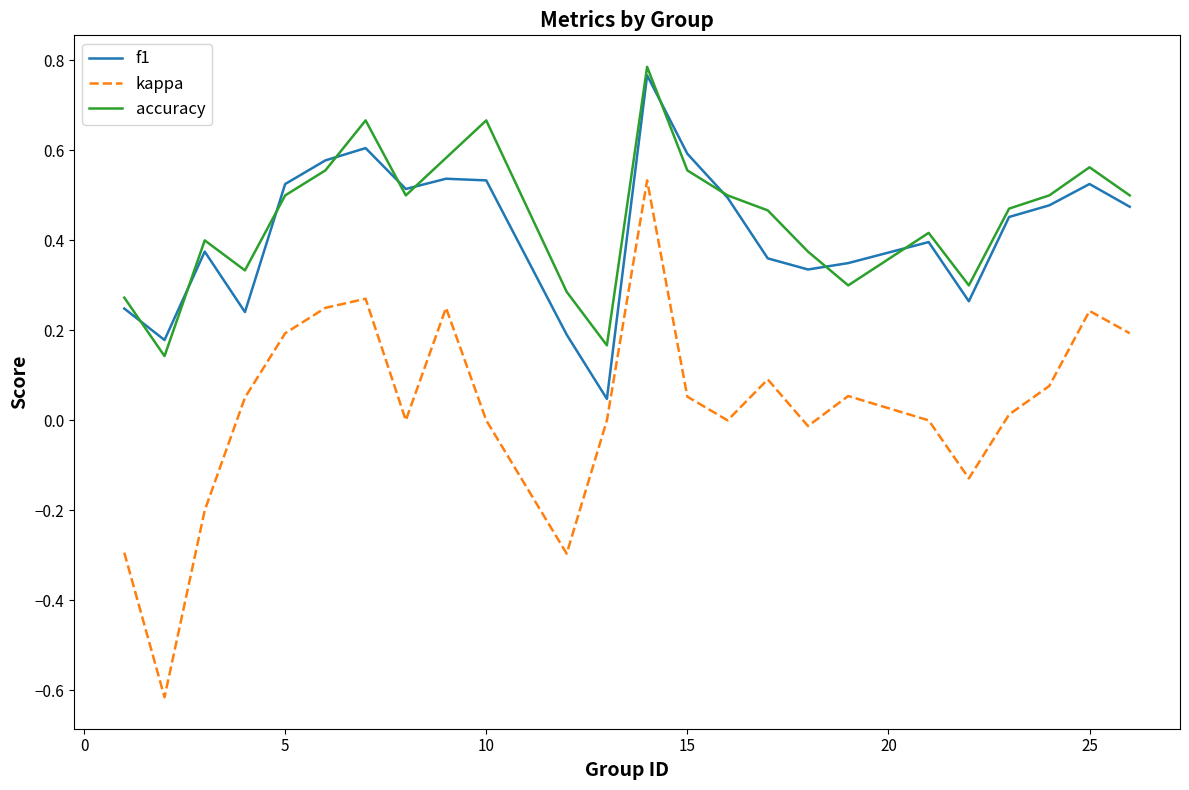

True or false: f1 and kappa cross at least once.

False